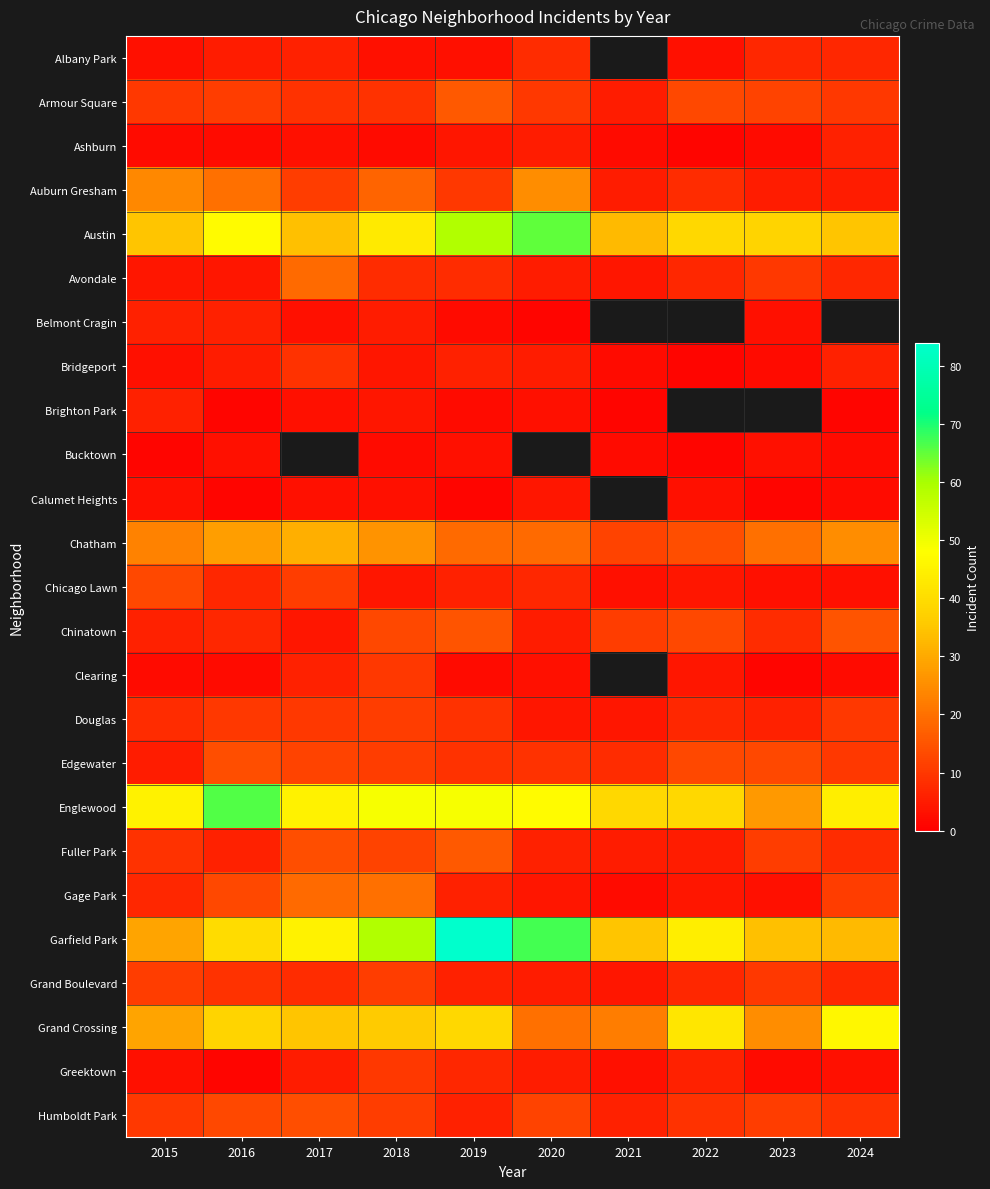

Which series has the largest range (max minus min)?

Garfield Park